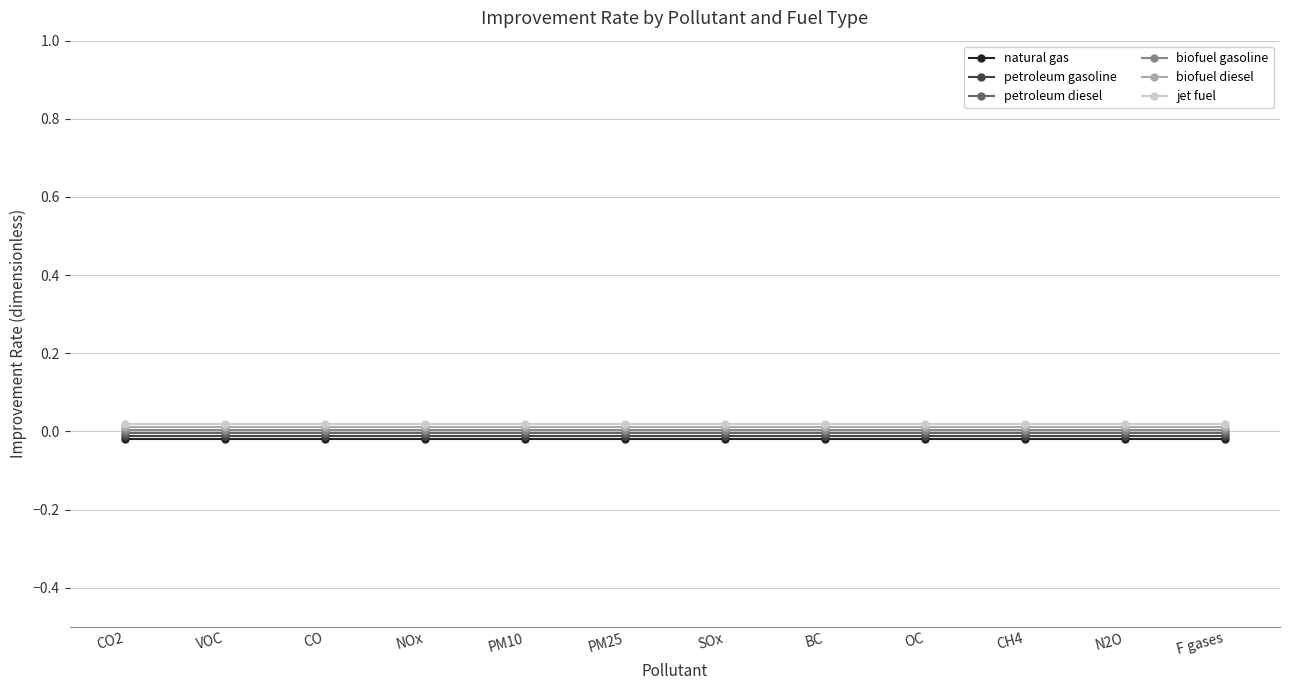

What is the label of the 4th point from the left?

NOx